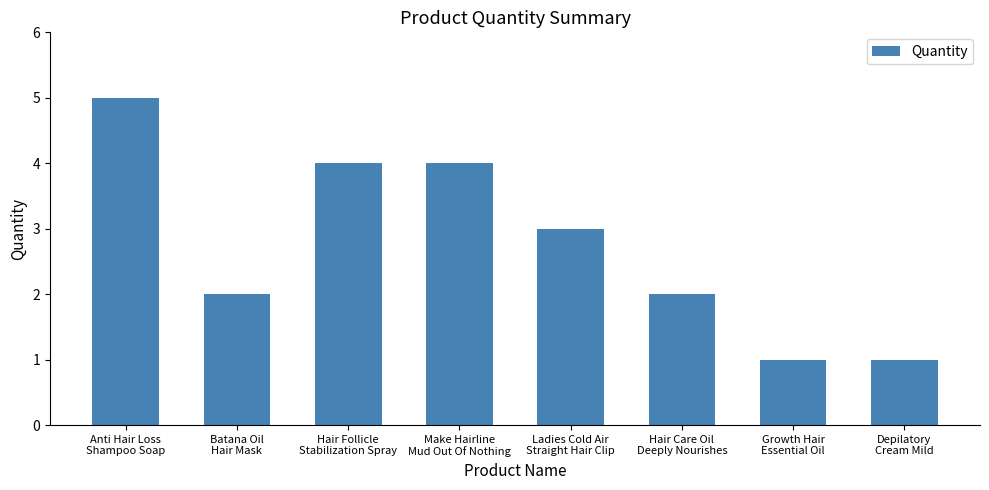

What is the greatest value displayed?

5